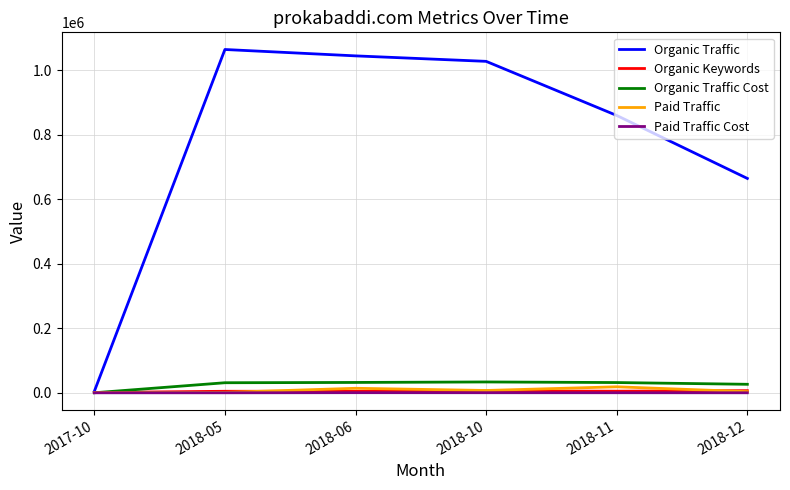

Is the value of Organic Traffic Cost at 2018-06 greater than the value of Paid Traffic Cost at 2018-06?

Yes